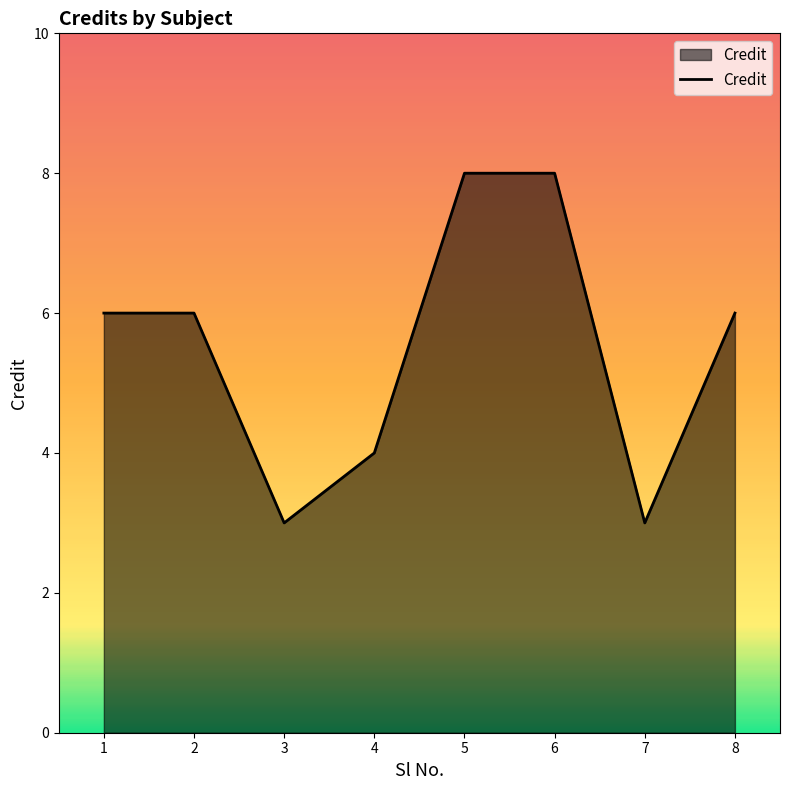

The chart shows a value of 2 at 7. True or false?

False